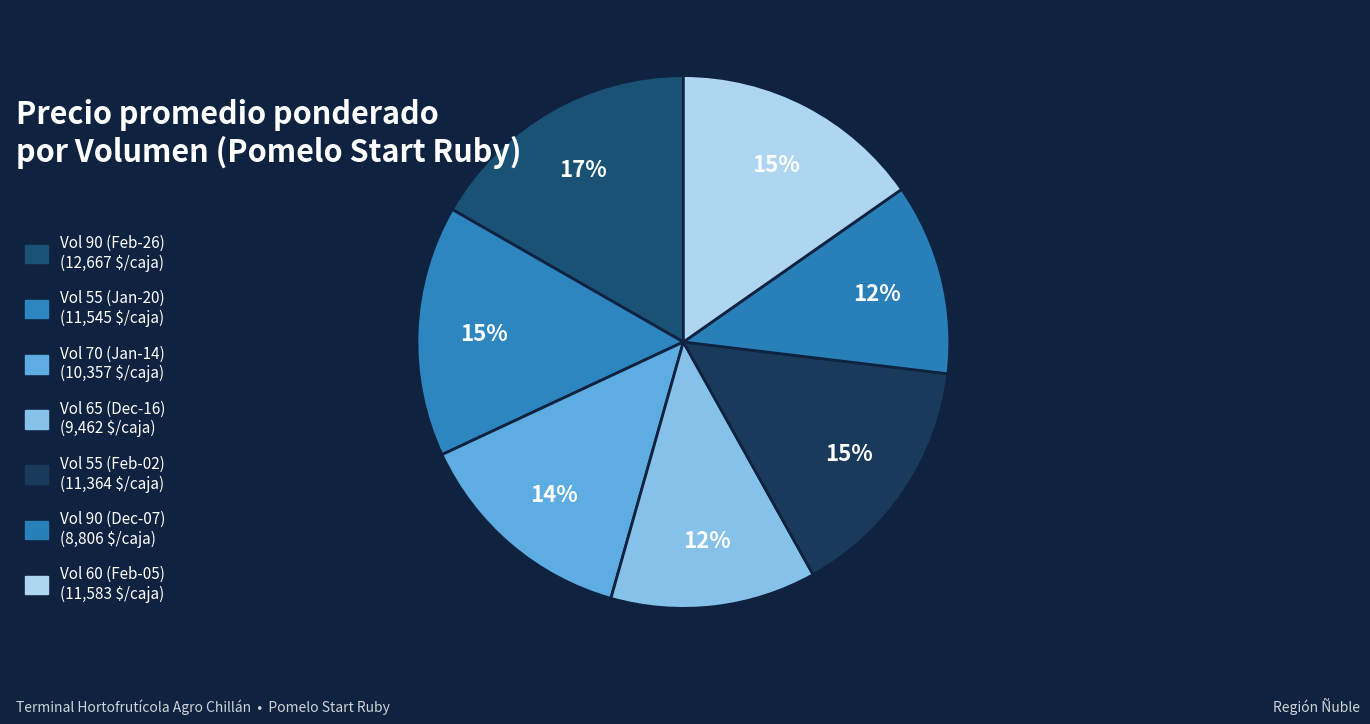

Count the number of slices in the pie.

7